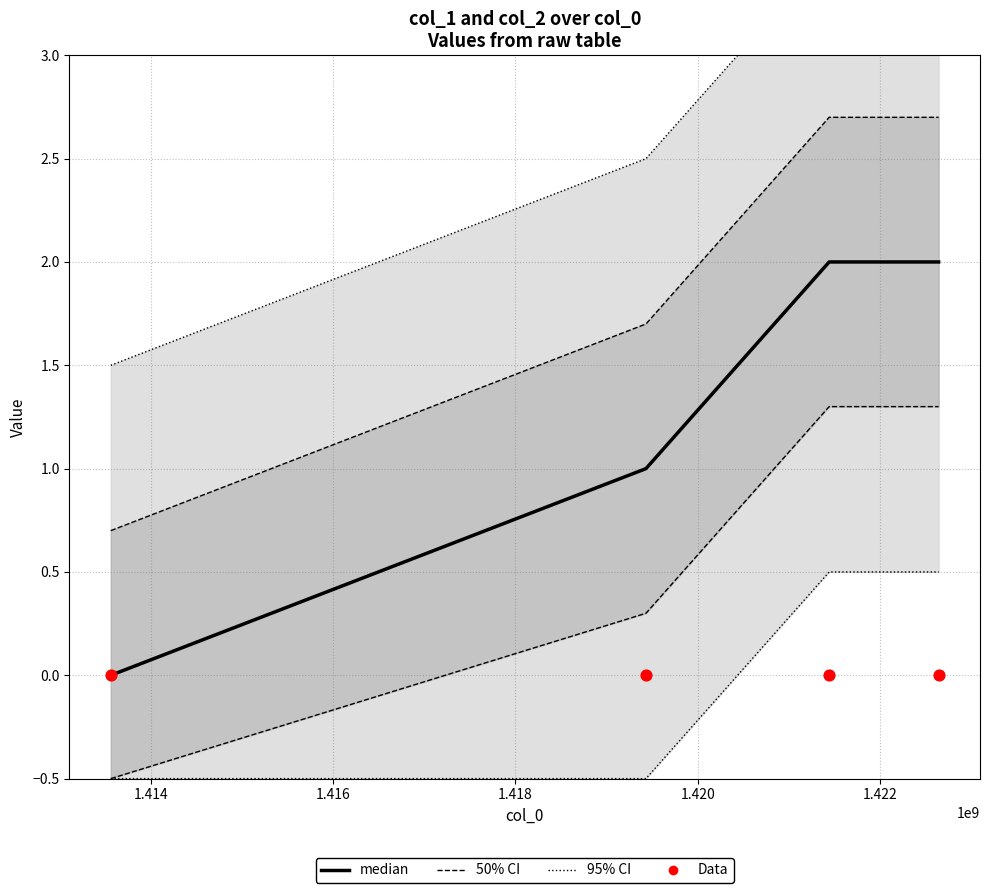

At how many categories does at least one series exceed 1?

4